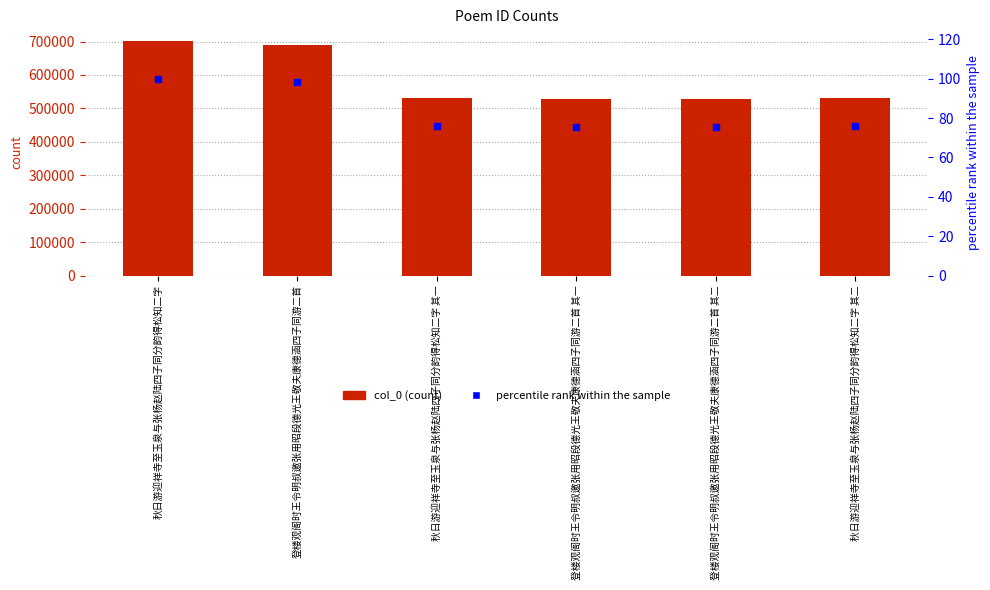

What is the total value across all series at 秋日游迎祥寺至玉泉与张杨赵陆四子同分韵得松知二字 其一?

531973.8